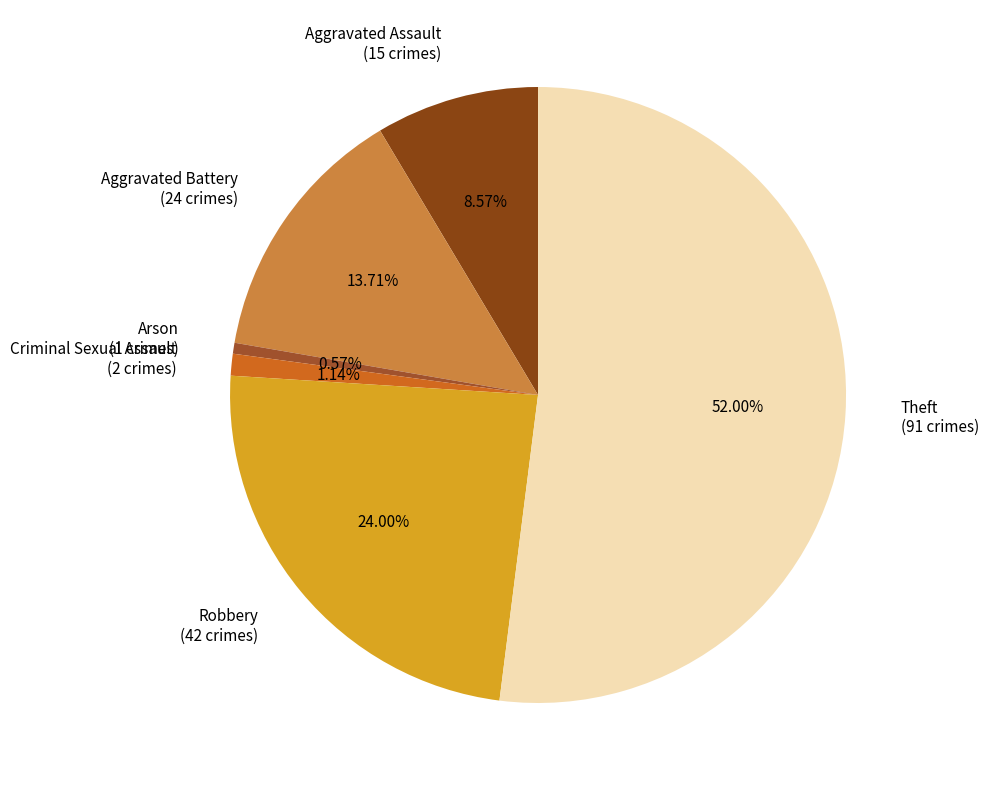

Rank the categories by value from lowest to highest.

Arson, Criminal Sexual Assault, Aggravated Assault, Aggravated Battery, Robbery, Theft